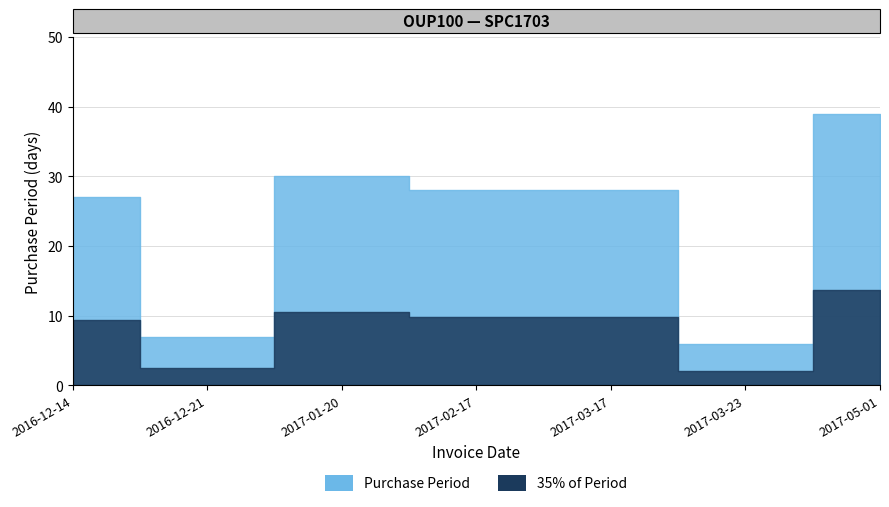

How many interior local valleys (lower than both neighbors) does the data have?

2